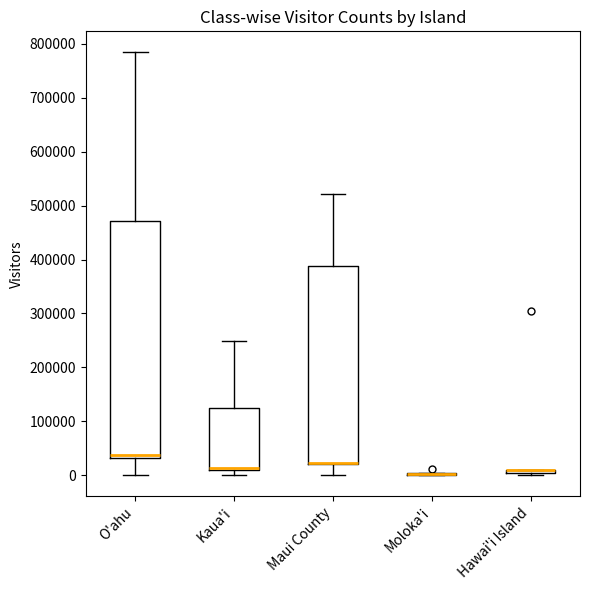

Where is the lower edge of the box for O'ahu on the y-axis? The values are not printed on the chart, so give them approximately, as read against the axis.

30000